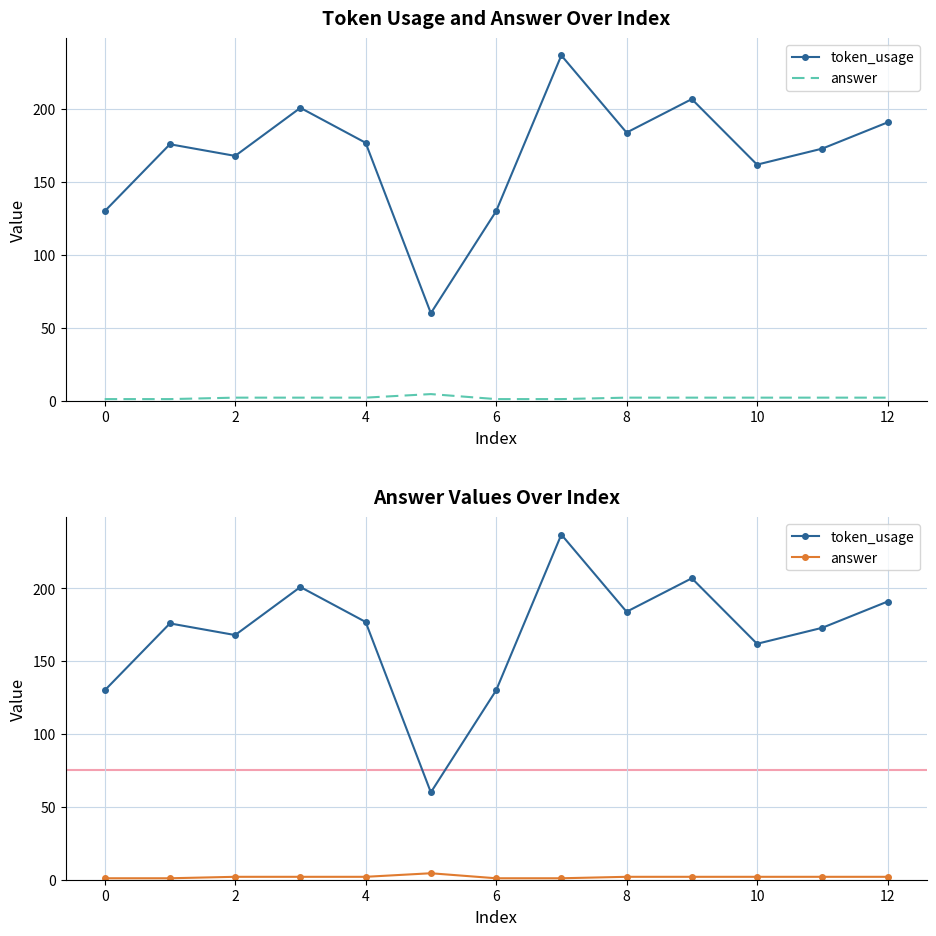

What is the difference between the second highest and minimum values in the token_usage series?

147.0